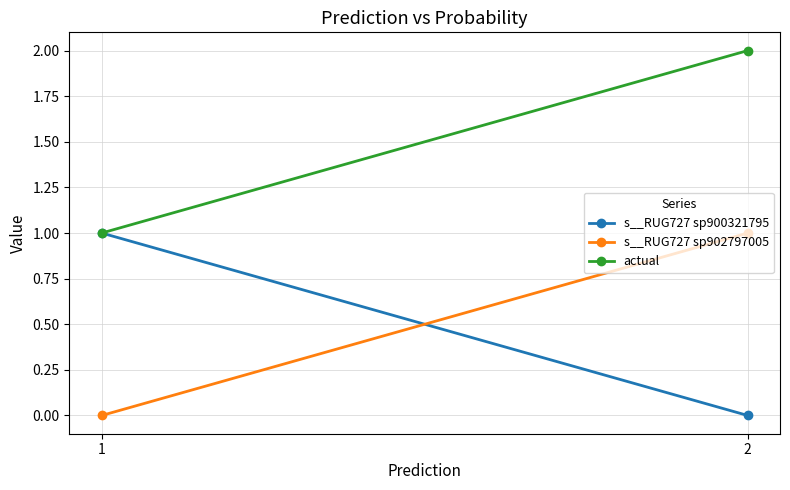

The value of s__RUG727 sp900321795 at 2 is -0.4. True or false?

False